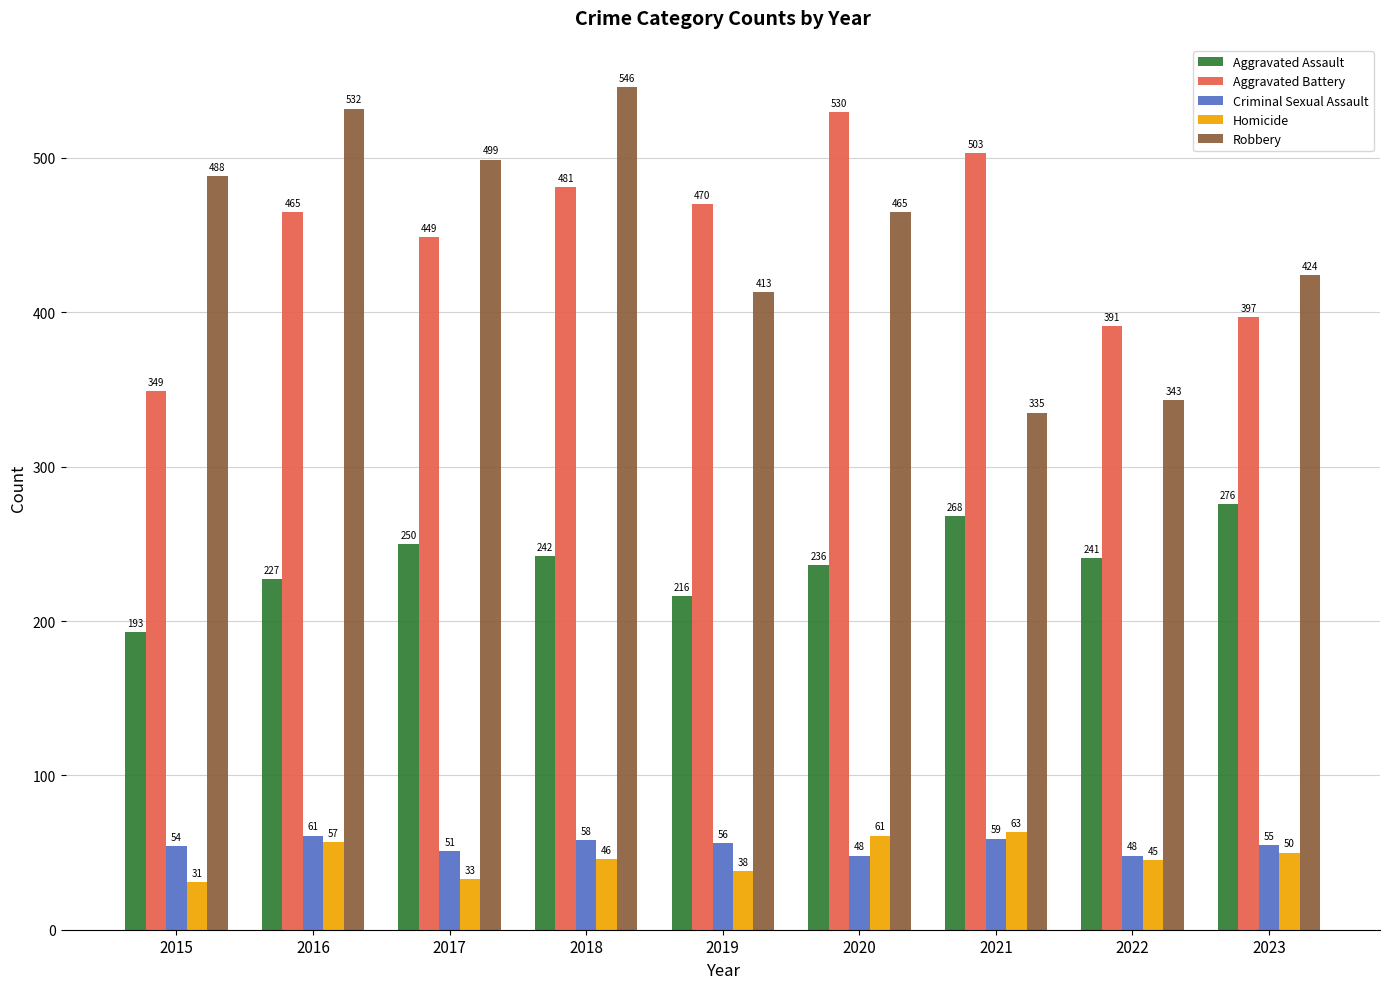

The Aggravated Assault series shows 236 at 2020. True or false?

True